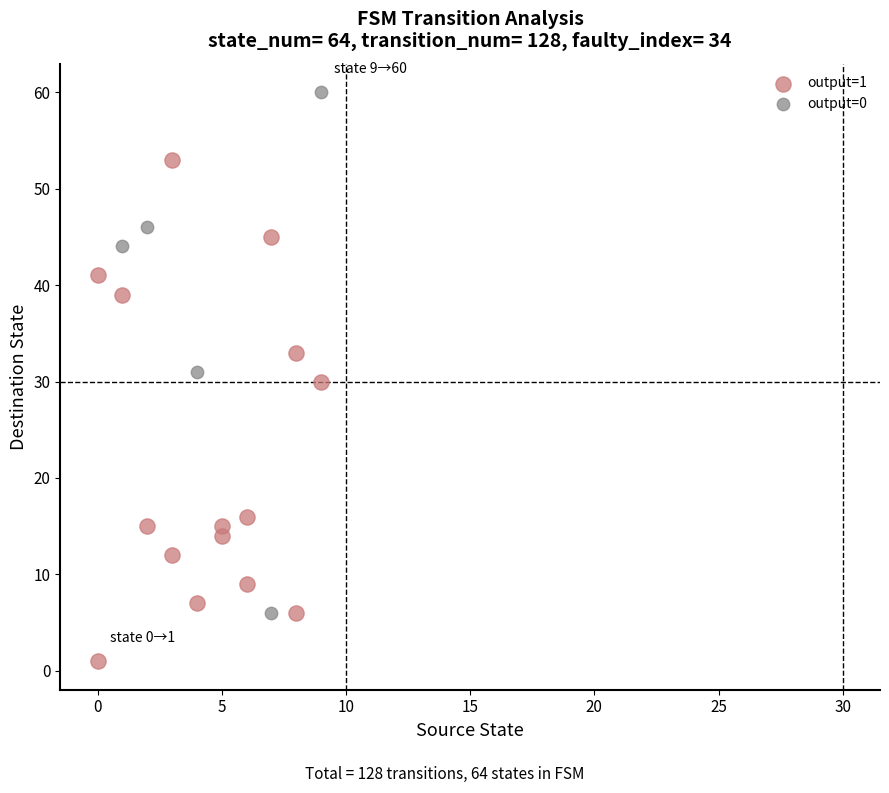

Which series reaches the maximum Y coordinate?

output=0